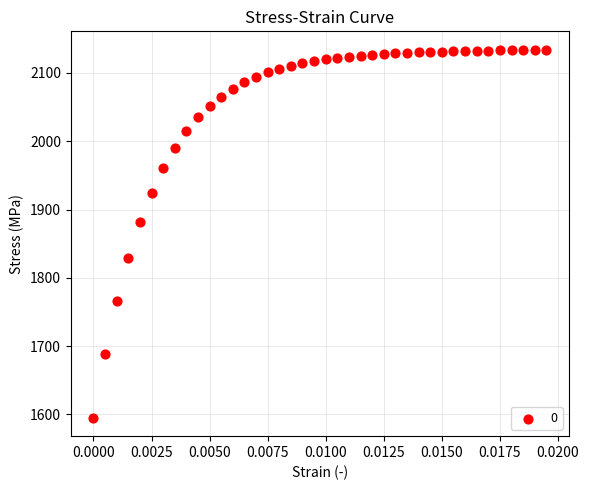

What Y value in the scatter plot is closest to 1864?

1881.5